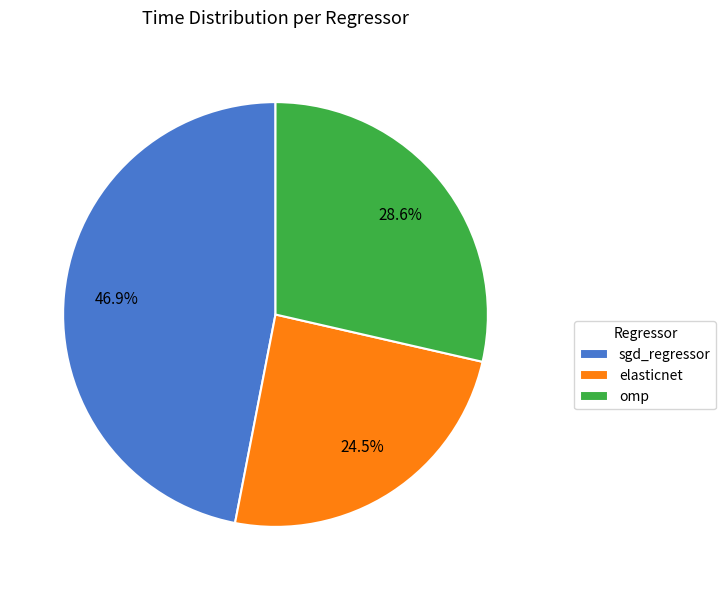

True or false: omp accounts for 34% of the total.

False